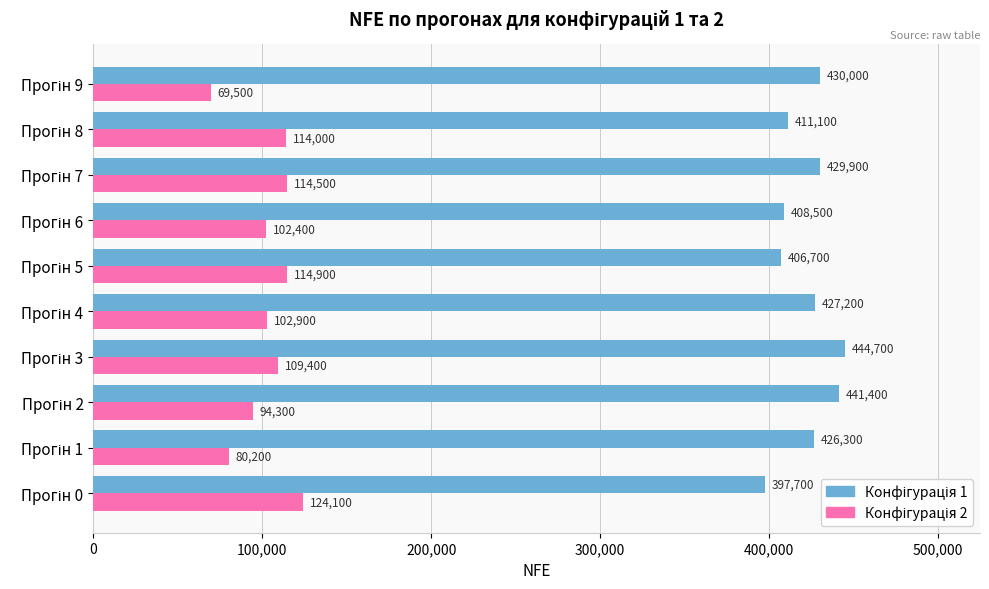

What position from the left is 9?

10